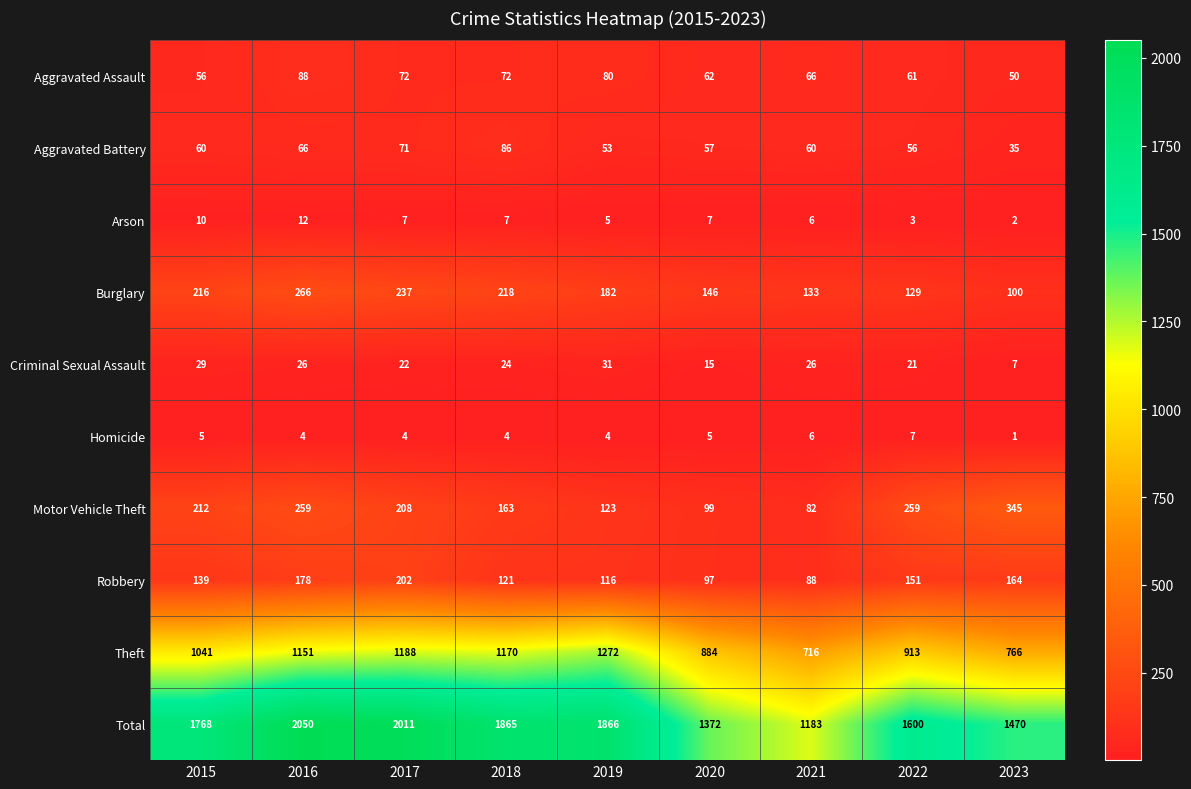

Which series changed the most between 2016 and 2019?

Total